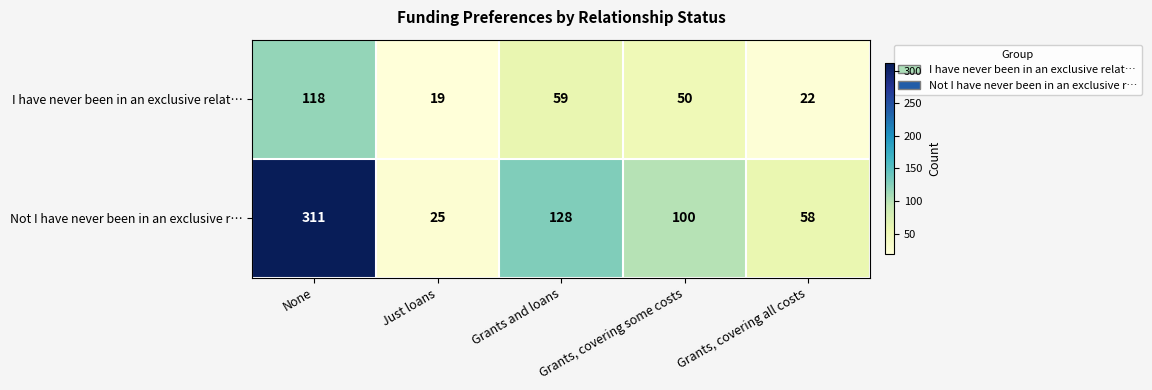

Which category has the highest value across all series?

None